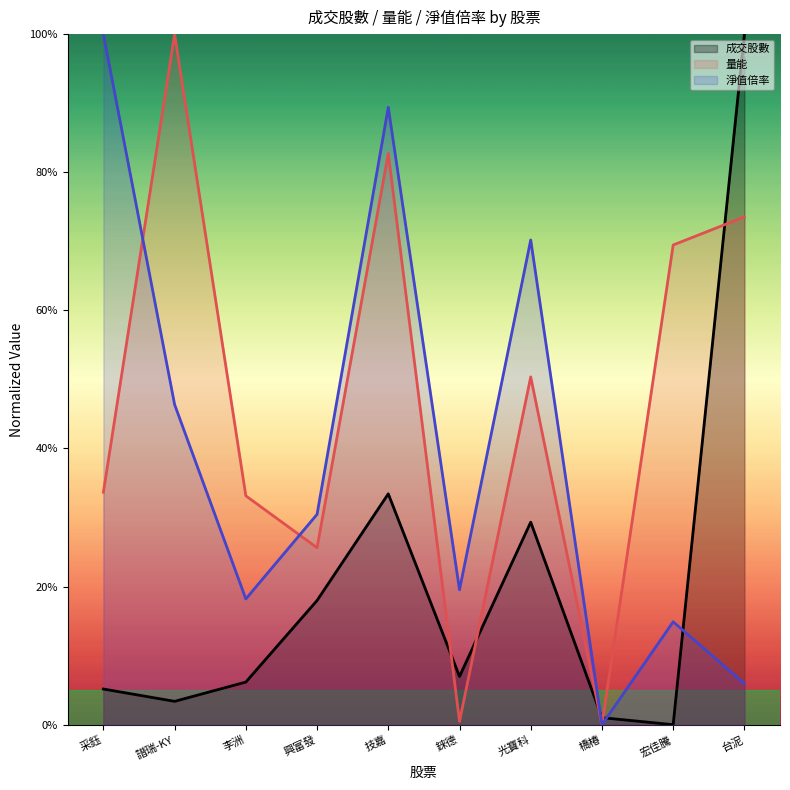

How many lines are shown in the chart?

3